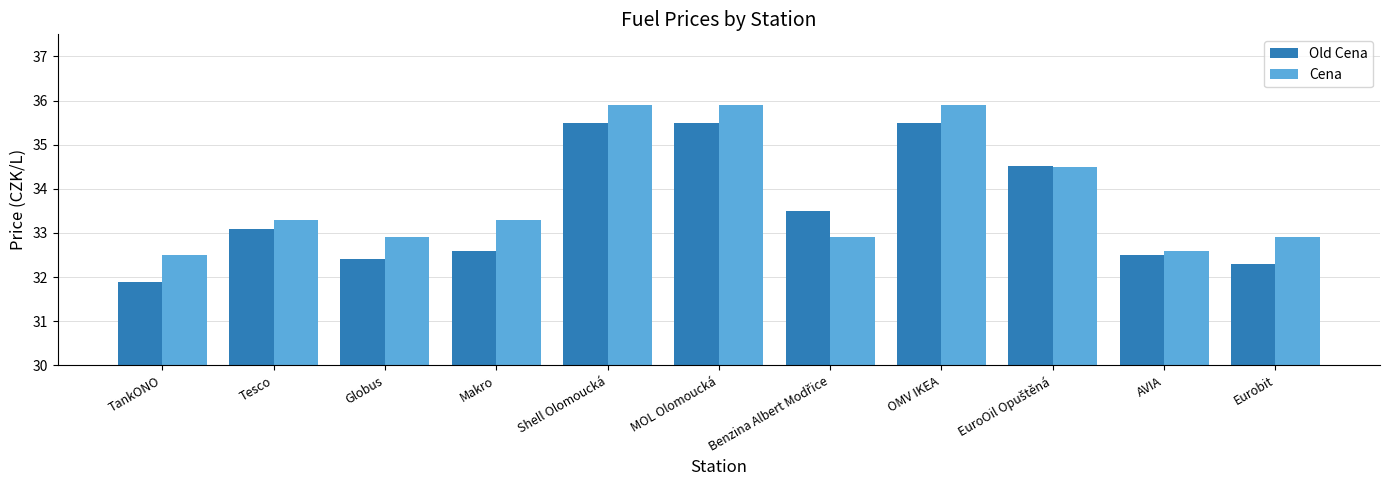

What is the difference between the maximum and minimum values in the Cena series?

3.4